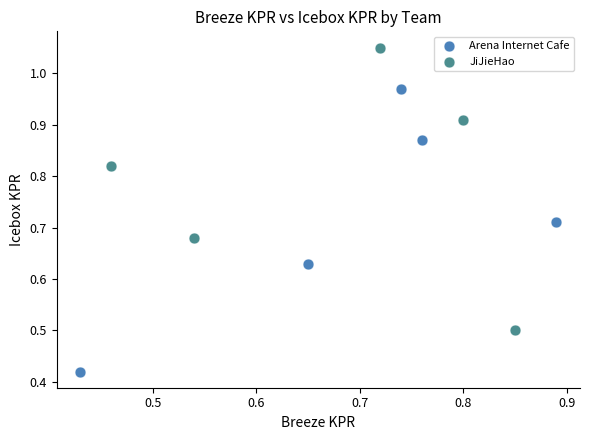

Which series reaches the maximum Y coordinate?

JiJieHao